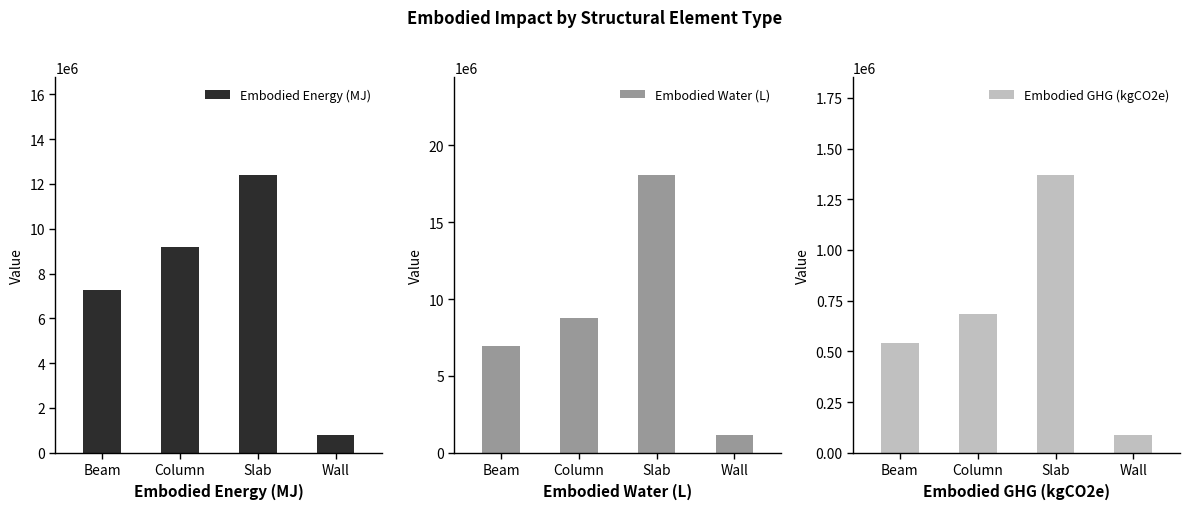

At which label does Embodied Water (L) first exceed 8778726?

Column